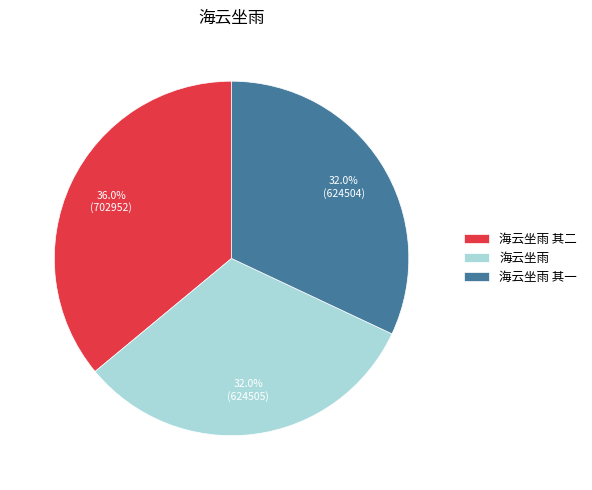

What is the total percentage of 海云坐雨 and 海云坐雨 其二?

68.0%